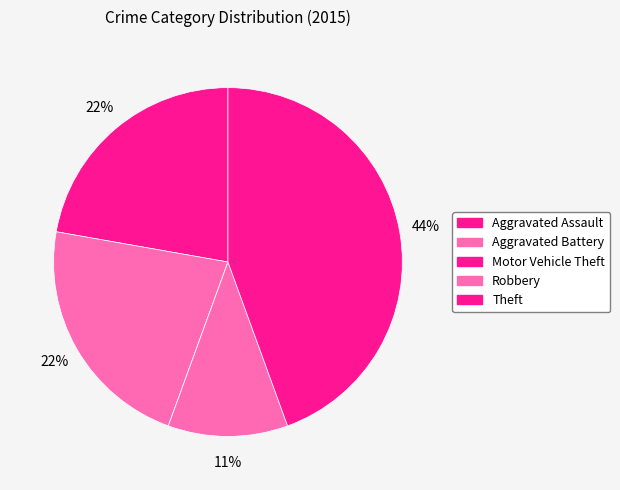

Count the number of slices in the pie.

5